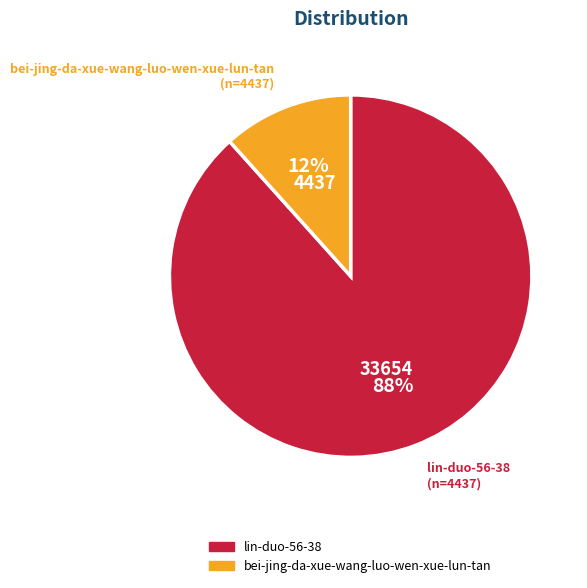

Which has a higher value, bei-jing-da-xue-wang-luo-wen-xue-lun-tan or lin-duo-56-38?

lin-duo-56-38